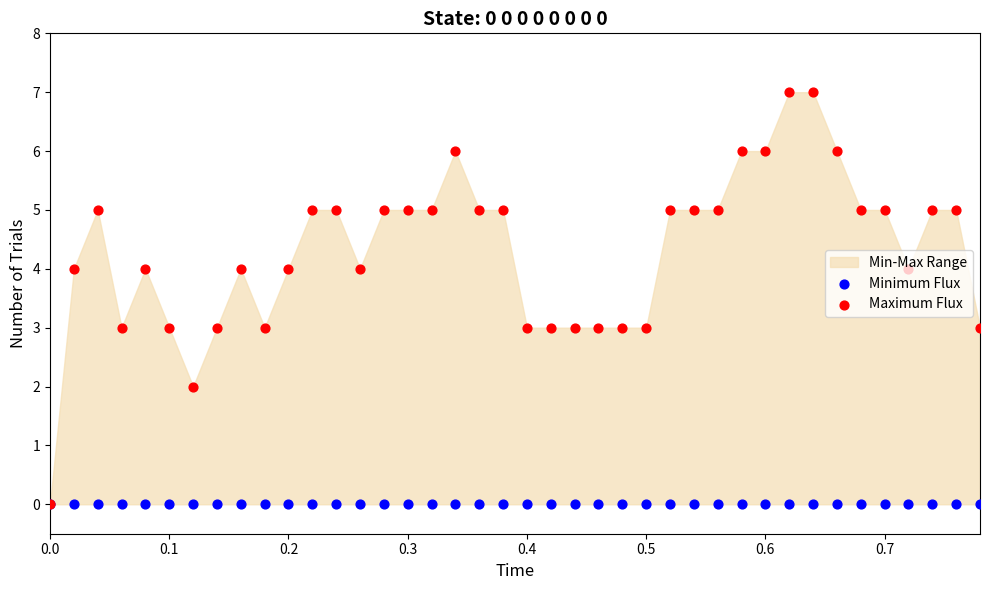

Is the value of Maximum Flux at 20 greater than the value of Minimum Flux at 29?

Yes